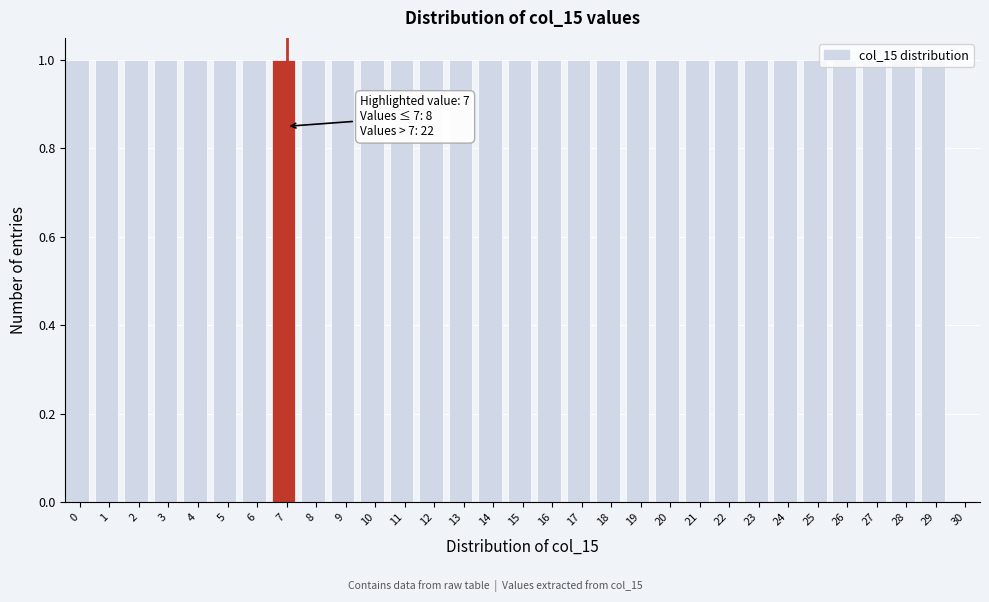

What is the ratio of the value at 0 to the value at 11?

1.0